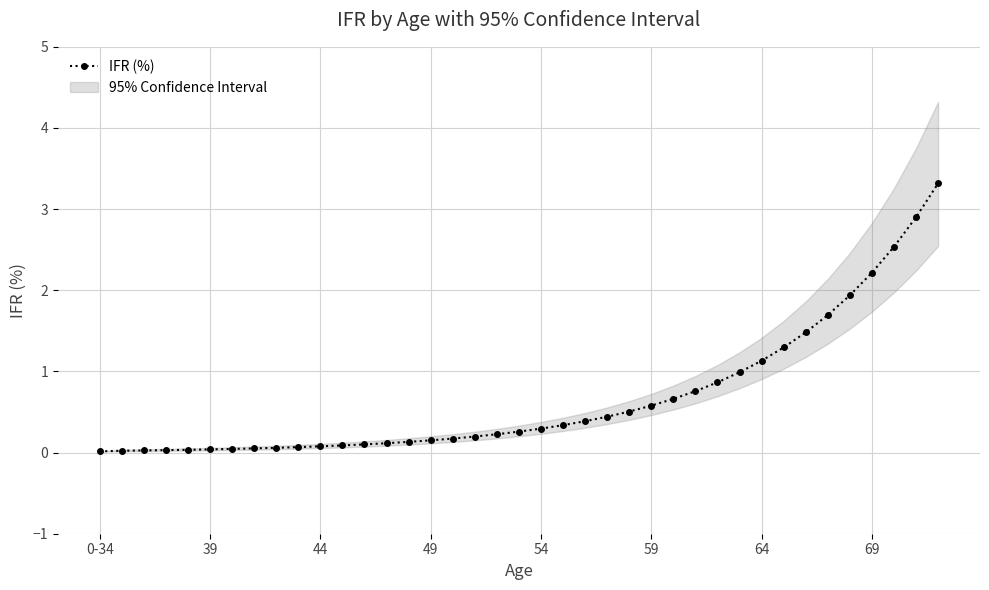

Is it true that IFR (%) equals 1.1 at 64?

True